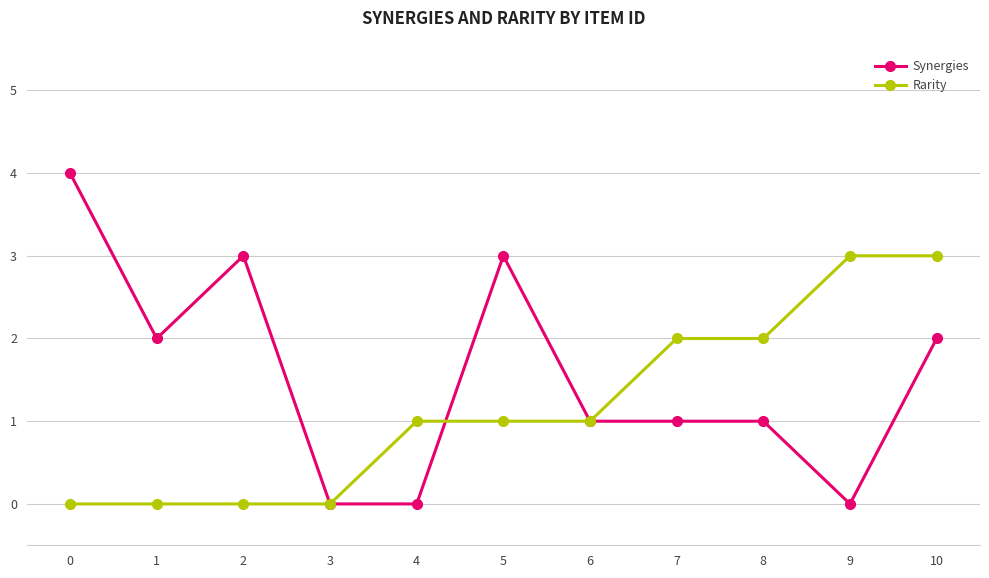

How many Rarity values are between 0 and 2?

9